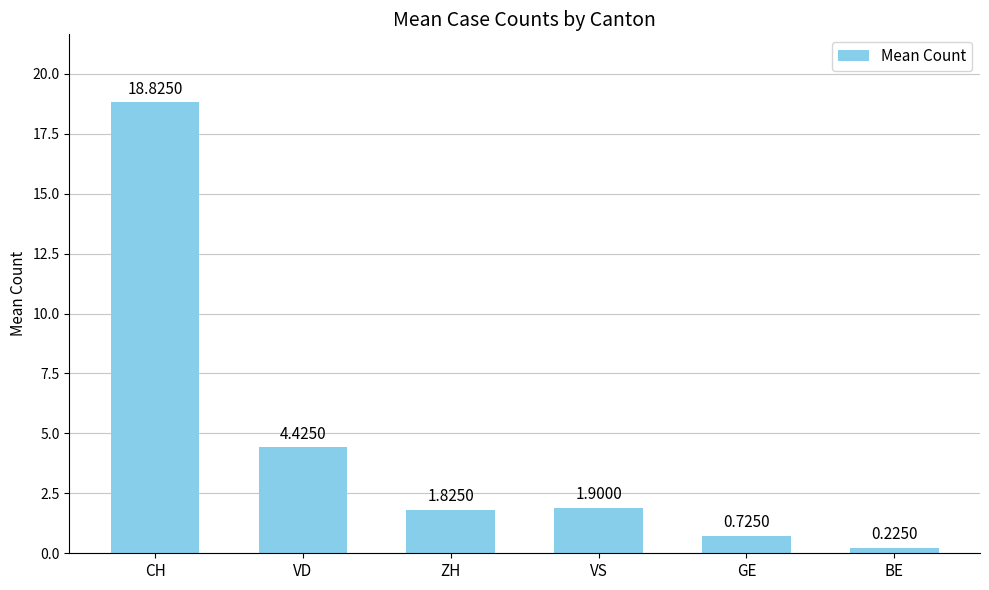

What is the label of the 6th bar from the right?

CH